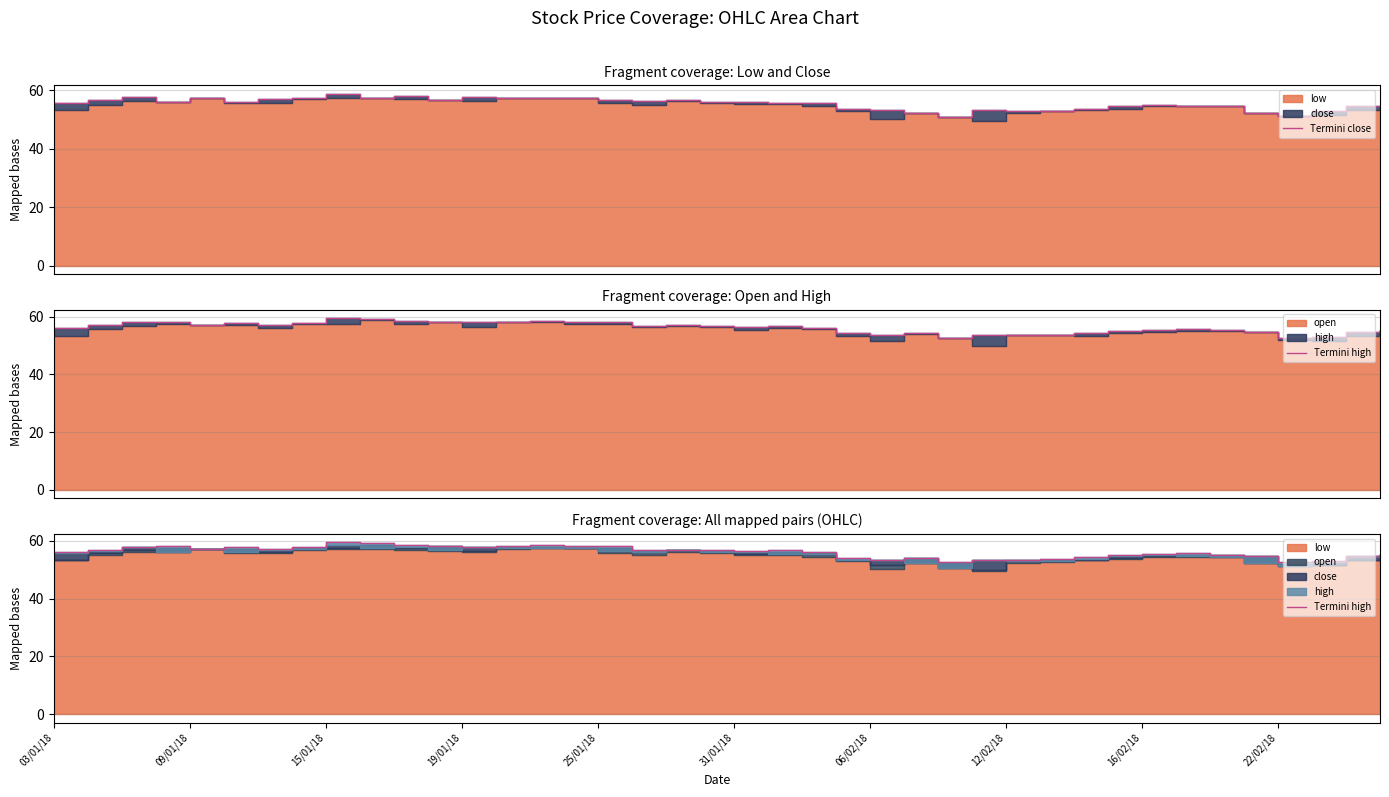

True or false: Termini close and Termini high intersect in this chart.

False